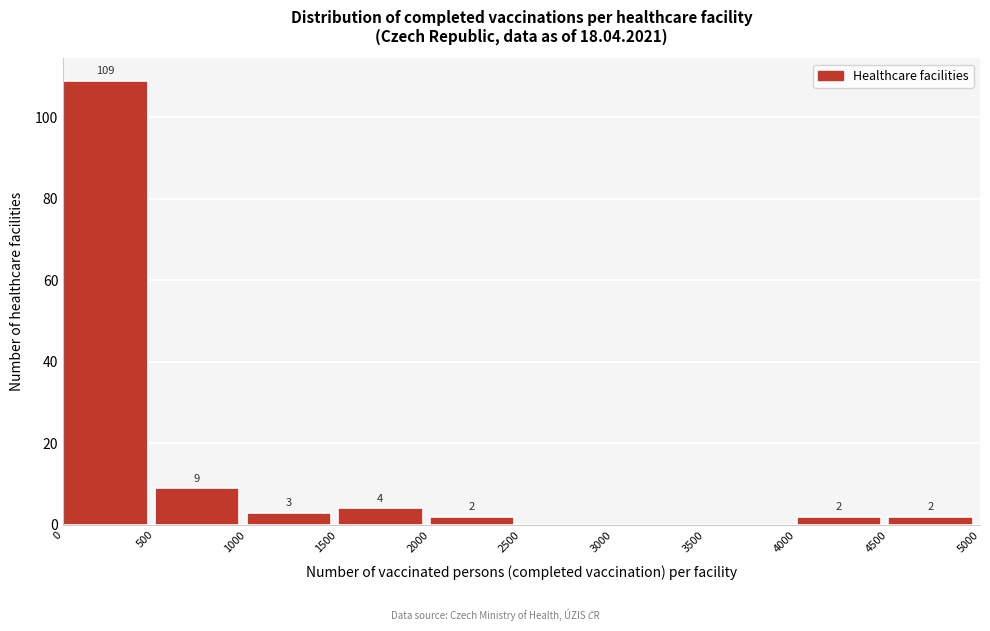

Which range on the x-axis has the tallest bar?

0 to 500